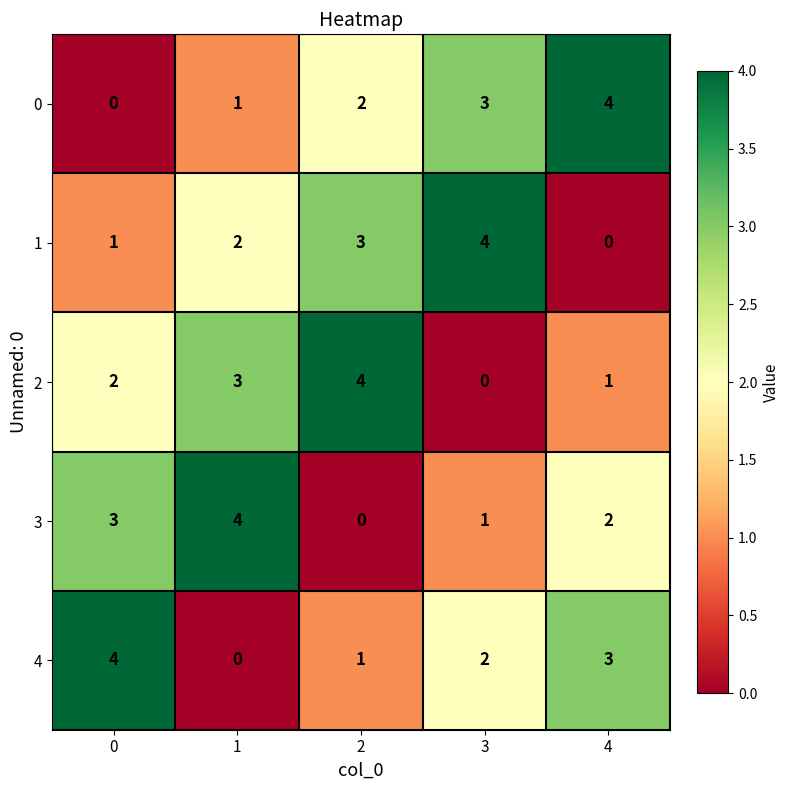

Is it true that 2 equals 2 at 3?

False